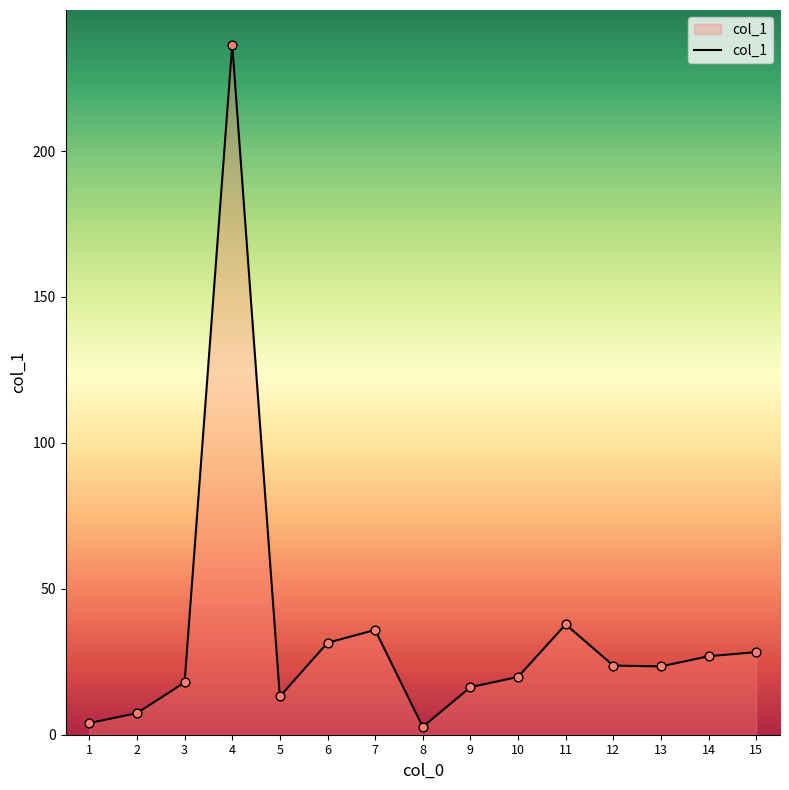

What is the change in value from 1 to 15?

+24.3